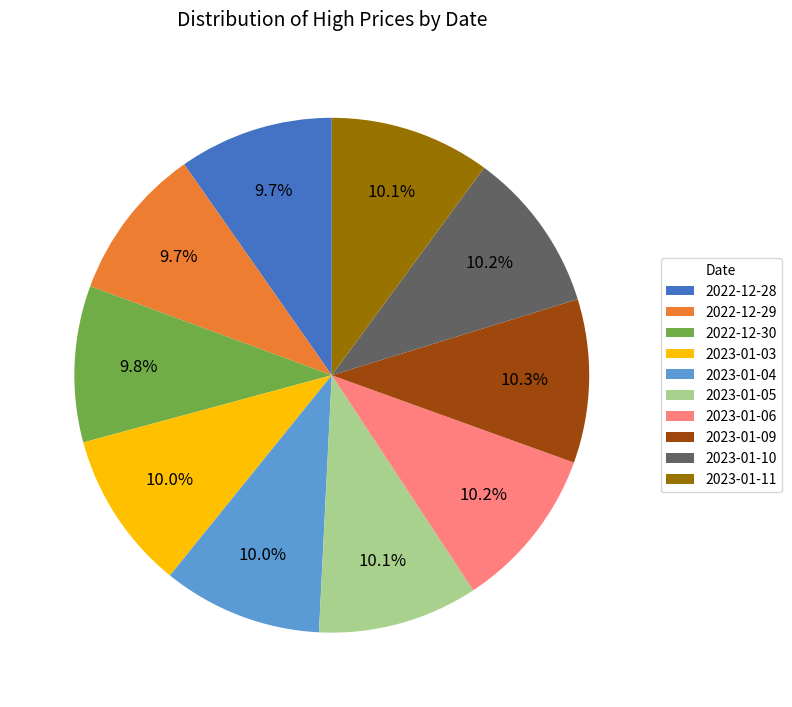

Combined, do 2022-12-30 and 2023-01-11 account for over 50%?

No